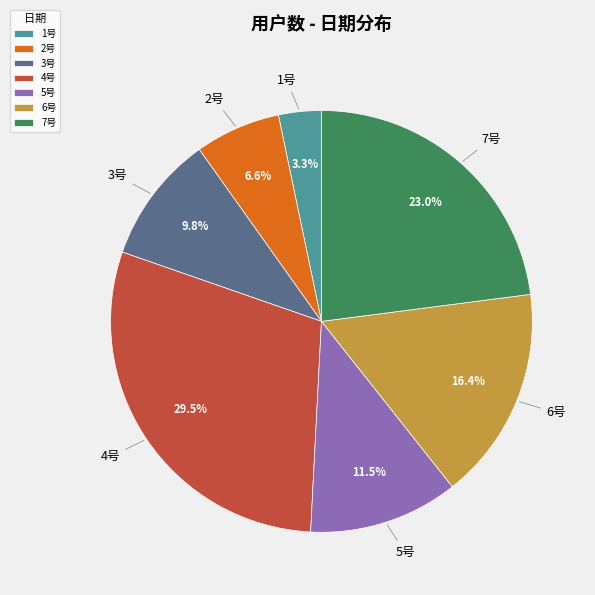

What is the ratio of the value at 1号 to the value at 2号?

0.5